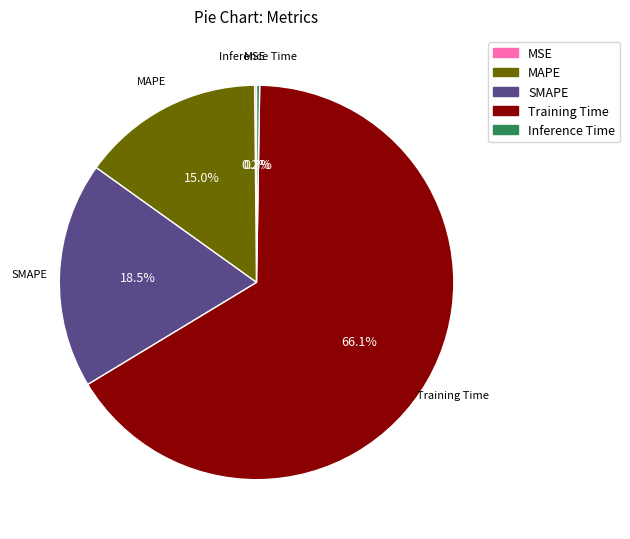

What percentage is the MAPE slice, to the nearest percent?

15%